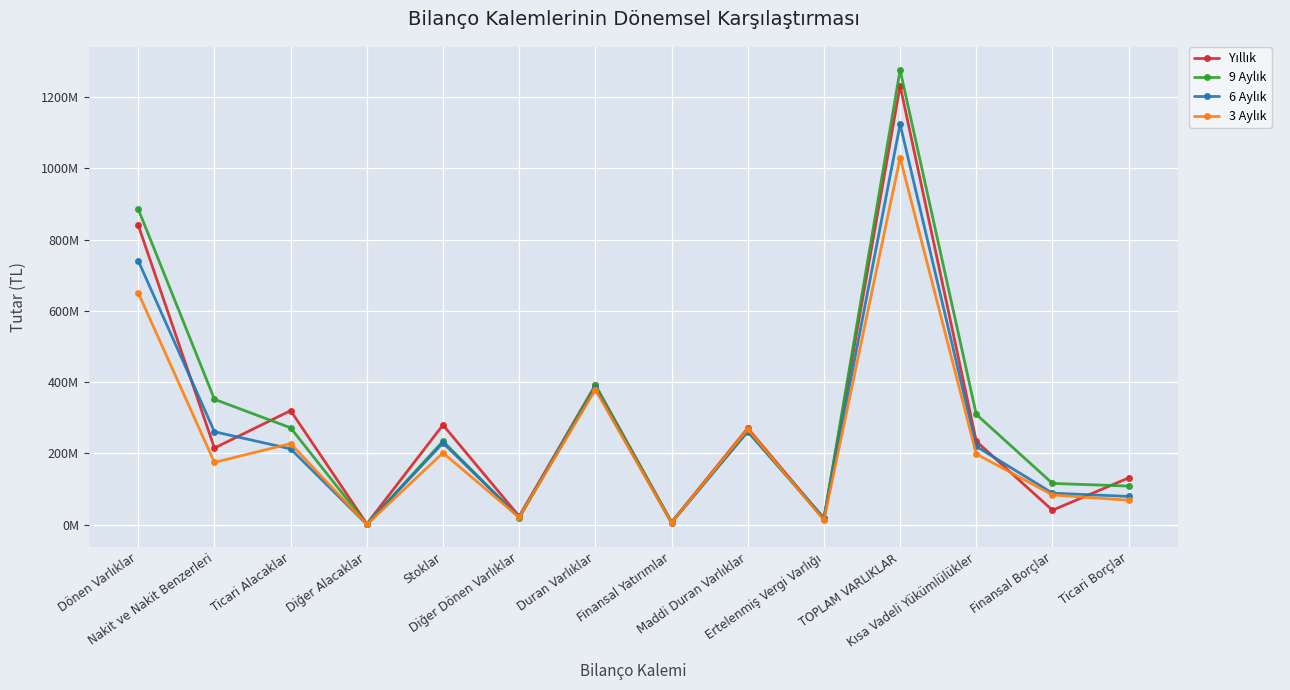

Is this an area chart (filled region under the line)?

No